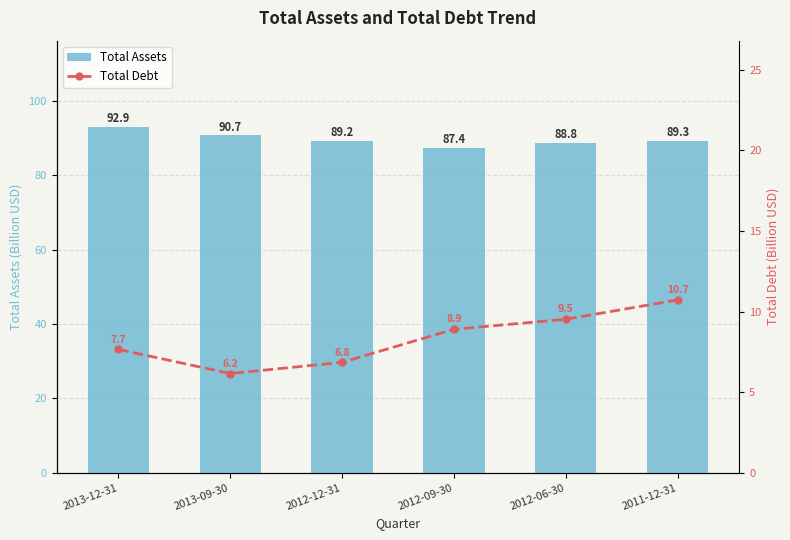

Rank the series at 2011-12-31 from lowest to highest value.

Total Debt, Total Assets